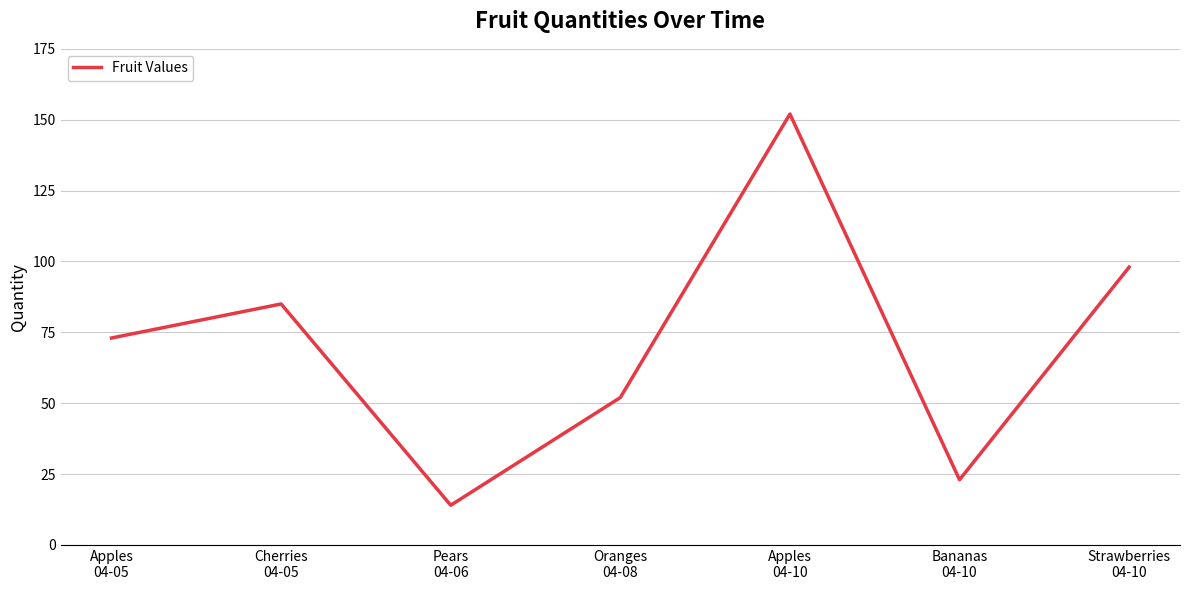

What is the change in value from Apples
04-05 to Pears
04-06?

-59